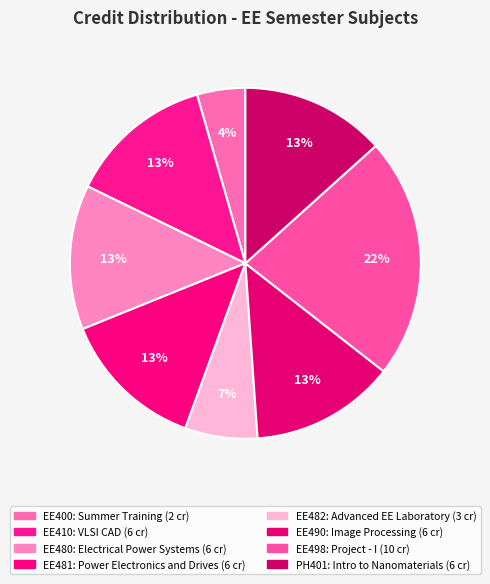

Count the number of slices in the pie.

8